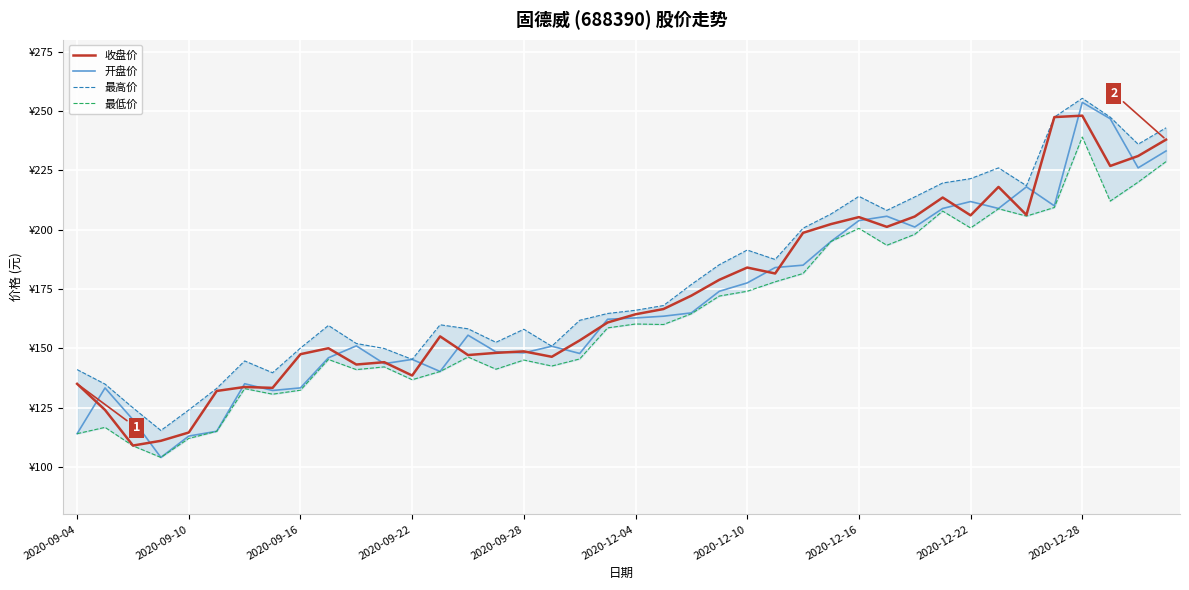

Which series has the largest total across all categories?

最高价